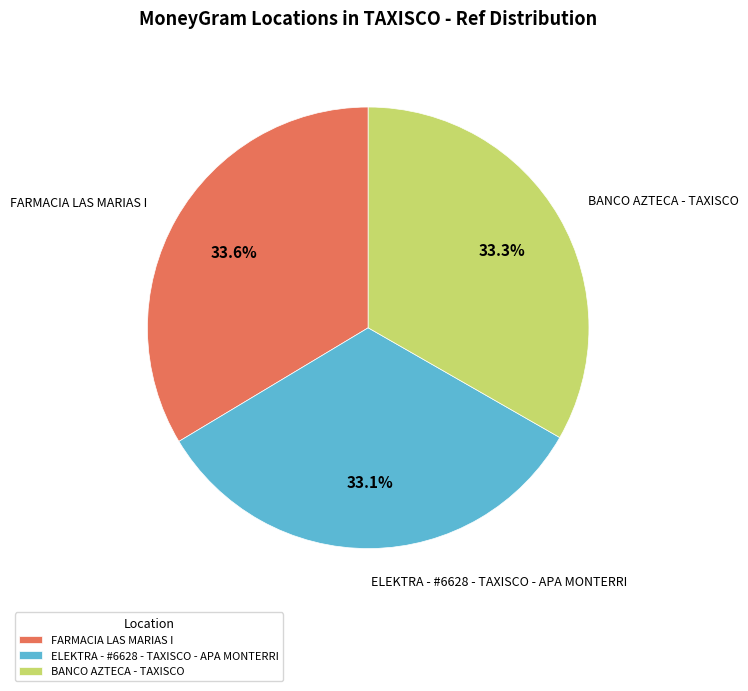

True or false: ELEKTRA - #6628 - TAXISCO - APA MONTERRI accounts for 33% of the total.

True